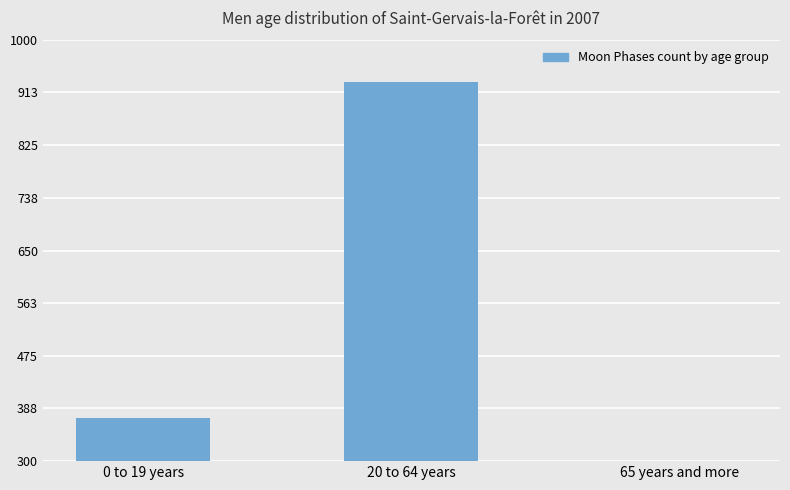

Is it true that the value at 0 to 19 years is 372?

True